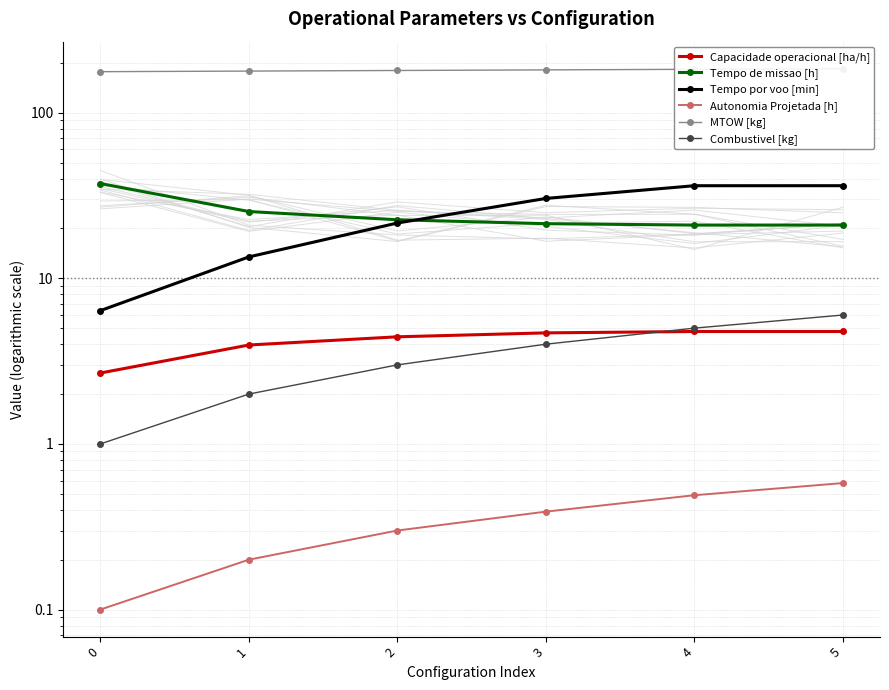

What is the spread (max minus min) of values at 5?

183.6